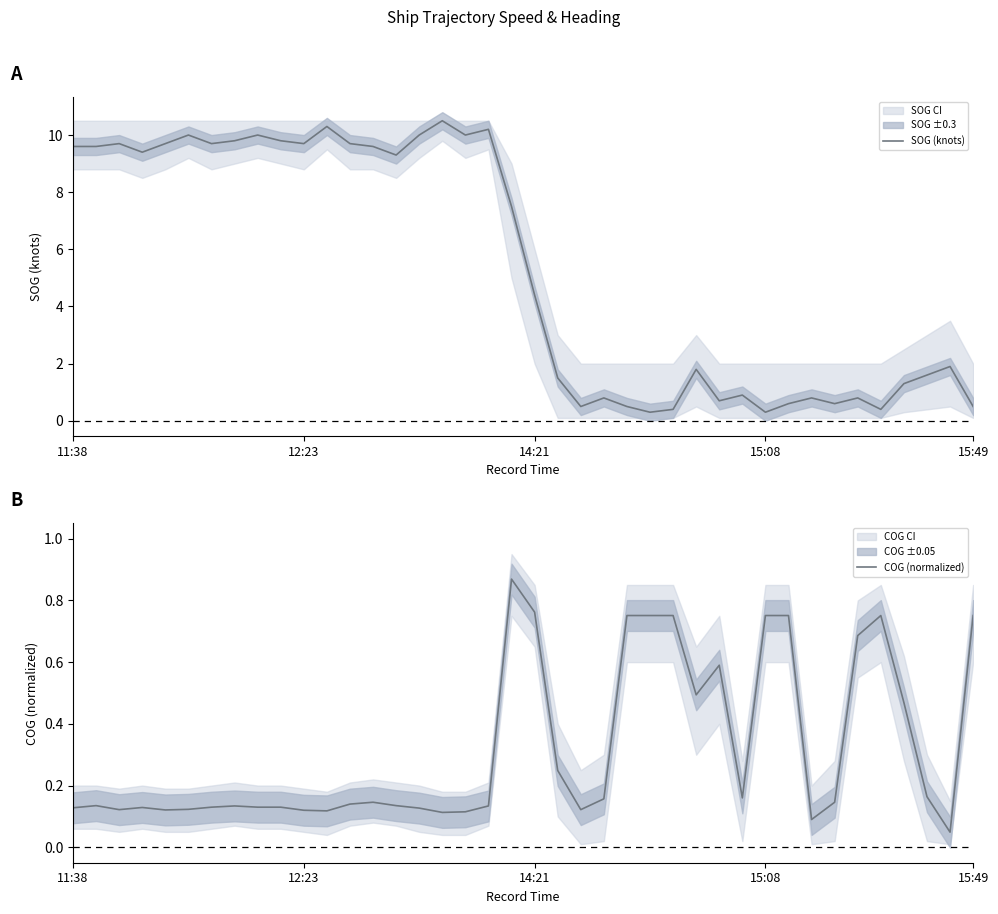

What is the highest value of the SOG (knots) series?

10.5